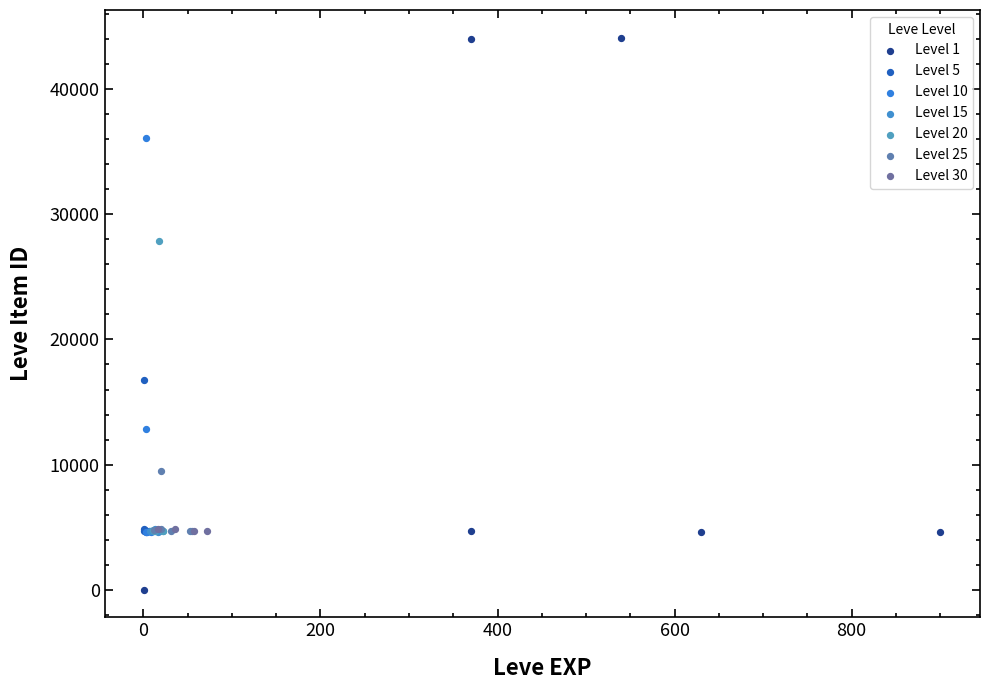

Which series has the largest Y range (max minus min)?

Level 1